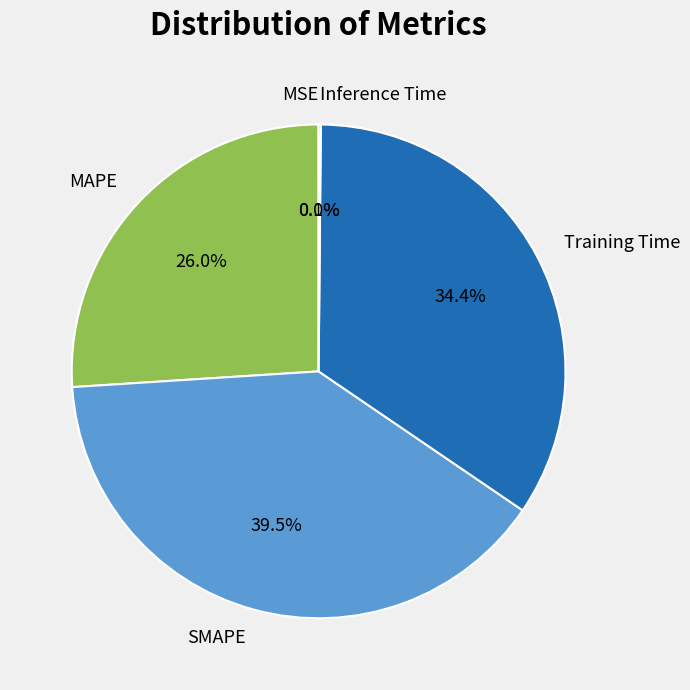

What is the largest slice in the pie chart?

SMAPE